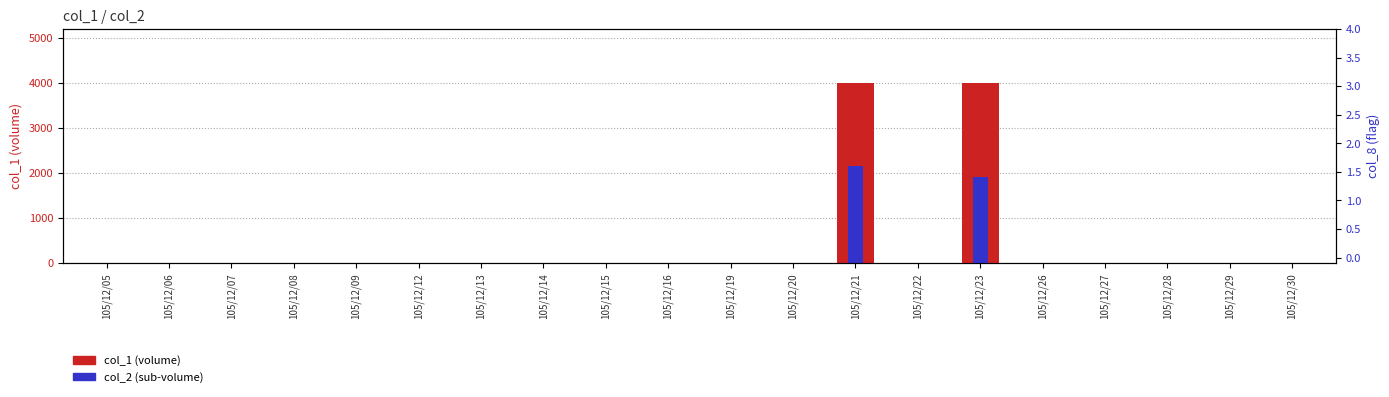

Which series has the largest range (max minus min)?

col_1 (volume)